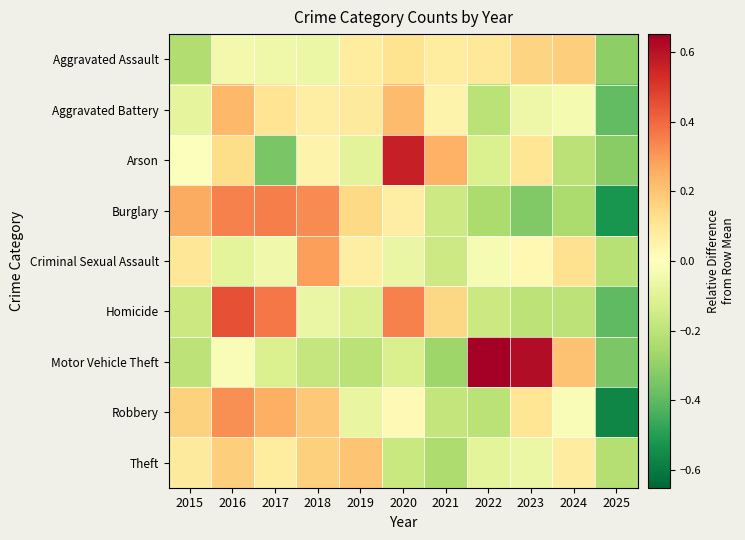

At 2025, list the series in order from largest to smallest.

Criminal Sexual Assault, Theft, Aggravated Assault, Arson, Motor Vehicle Theft, Aggravated Battery, Homicide, Burglary, Robbery